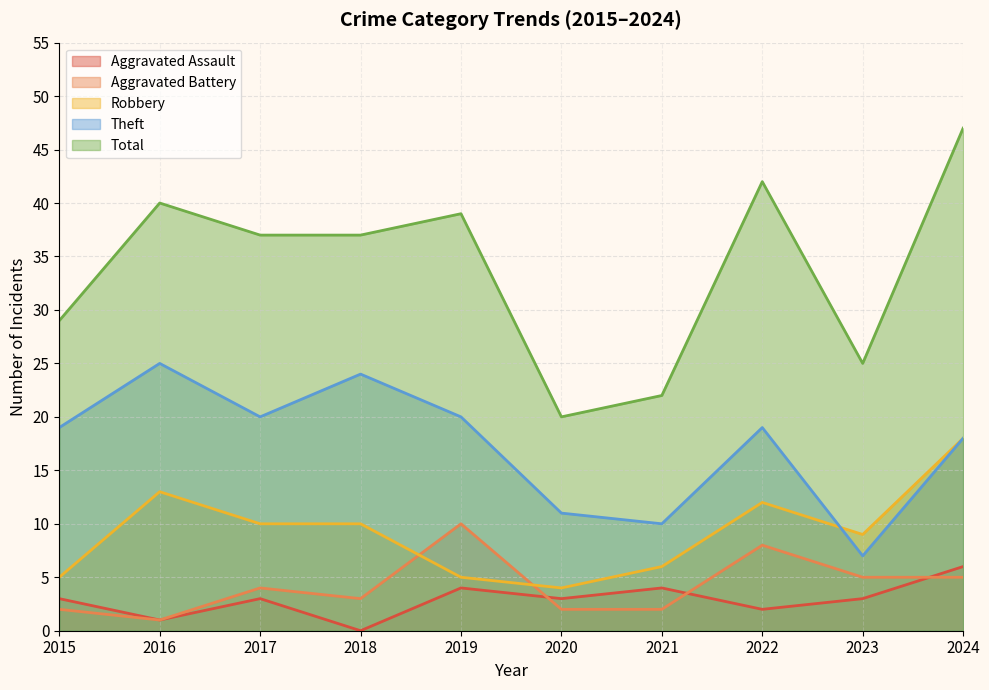

Is it true that Total equals 20 at 2020?

True